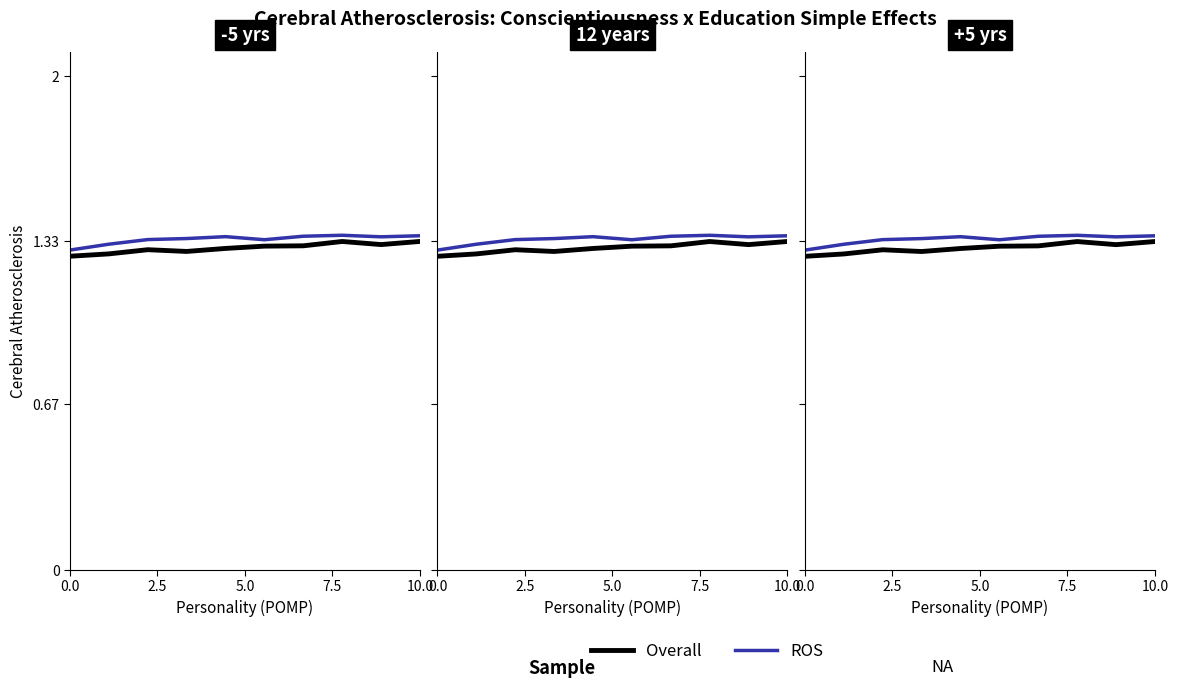

True or false: ROS has a value of 1.3 at 0.0.

True